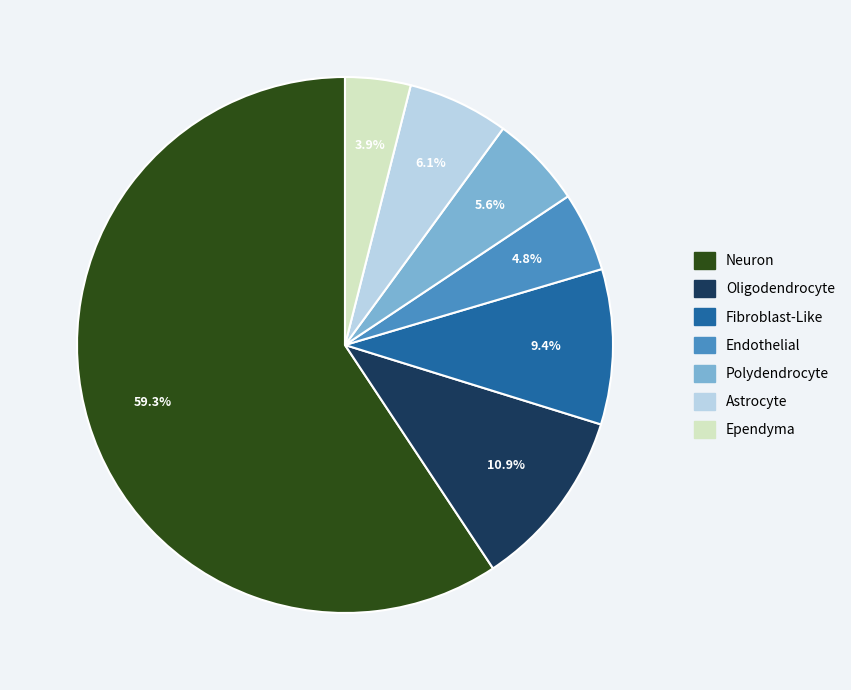

To the nearest percent, what percentage of the pie is Oligodendrocyte?

11%